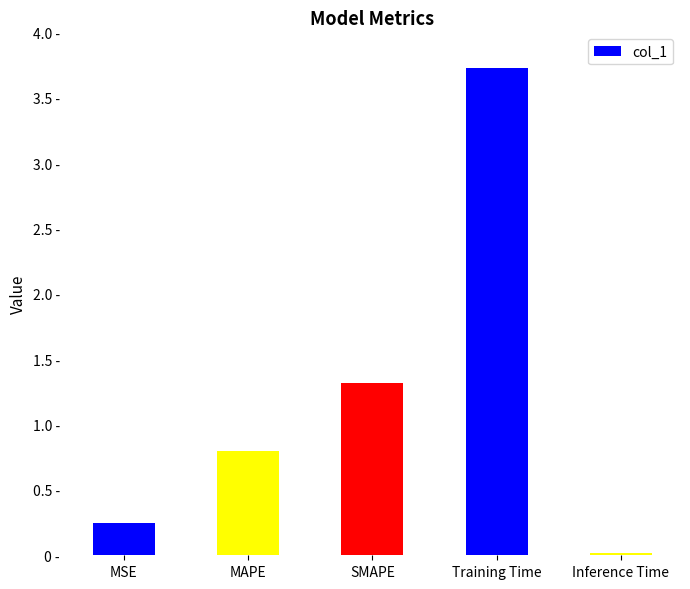

Where is the data nearest to the value 1?

MAPE